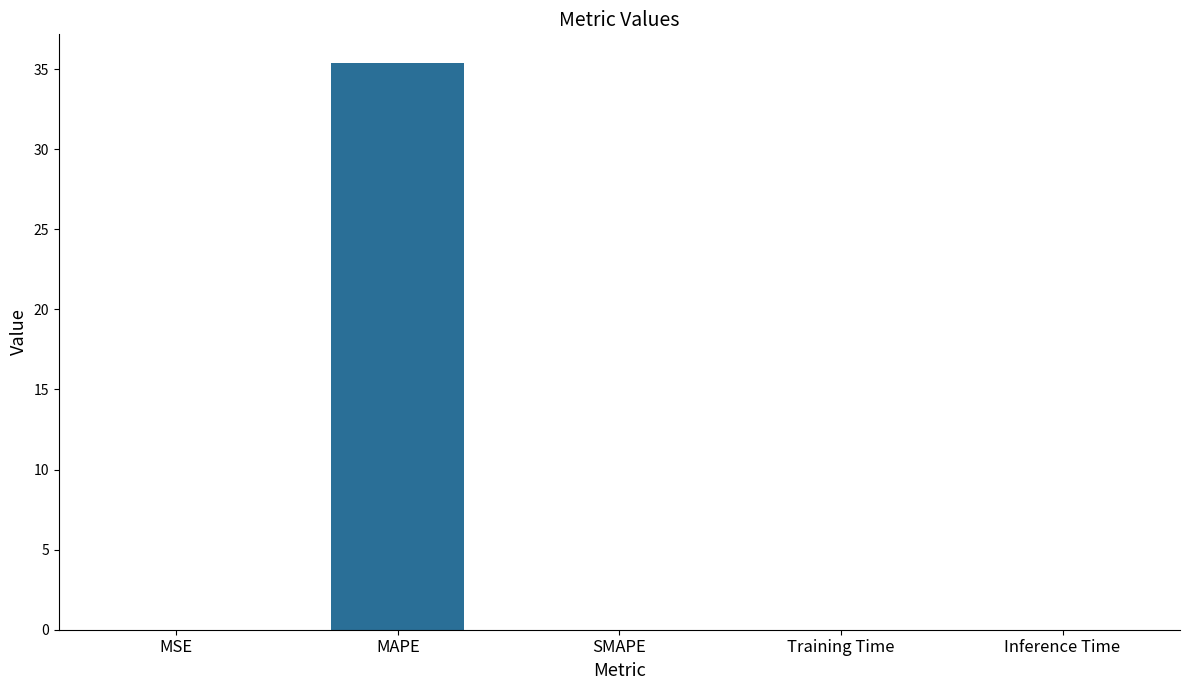

What is the sum of all values?

35.4